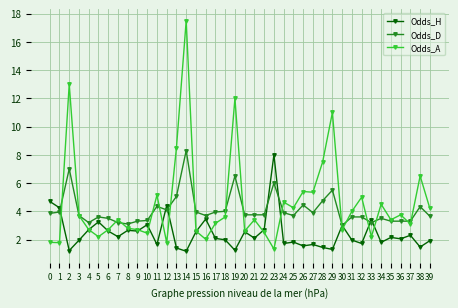

At which label does Odds_D reach its peak?

14